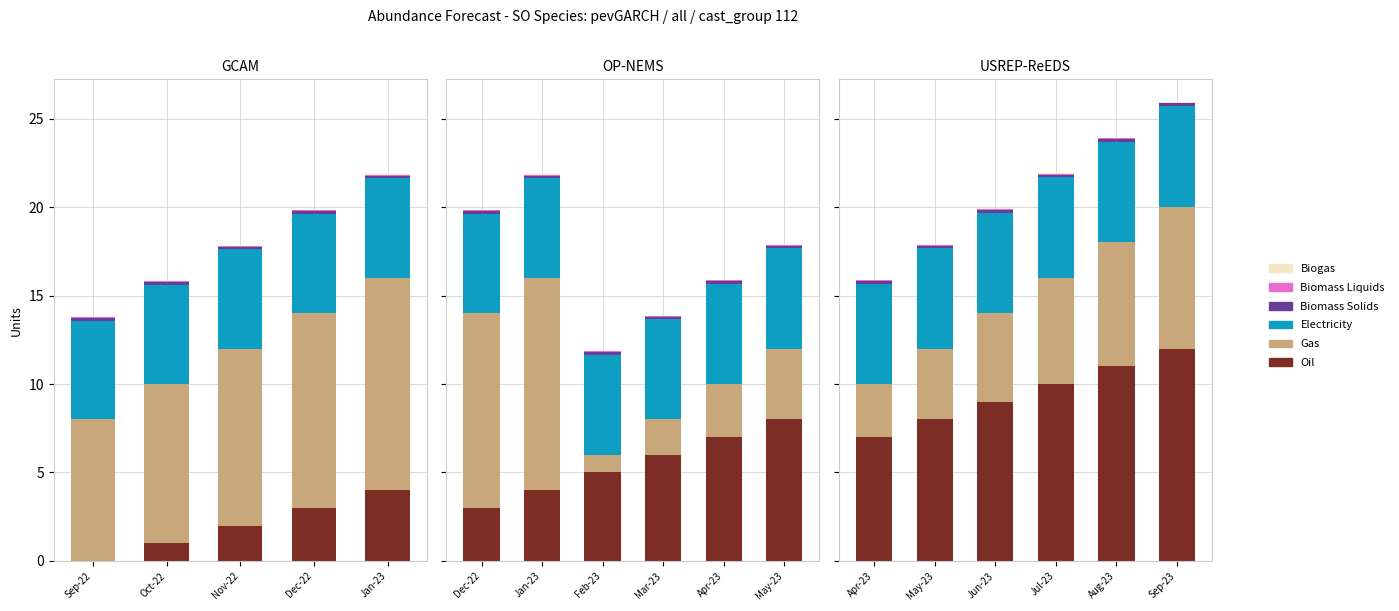

Which series has the largest range (max minus min)?

Oil